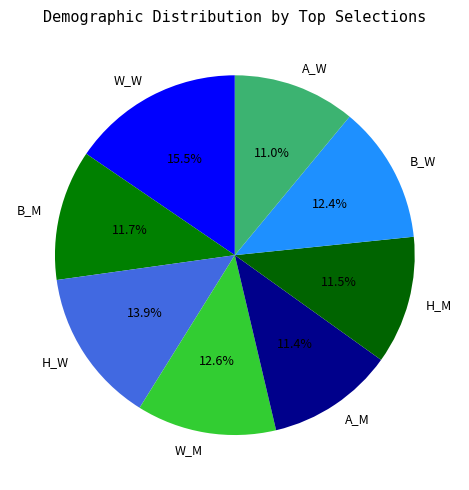

What is the ratio of the value at W_M to the value at H_M?

1.1